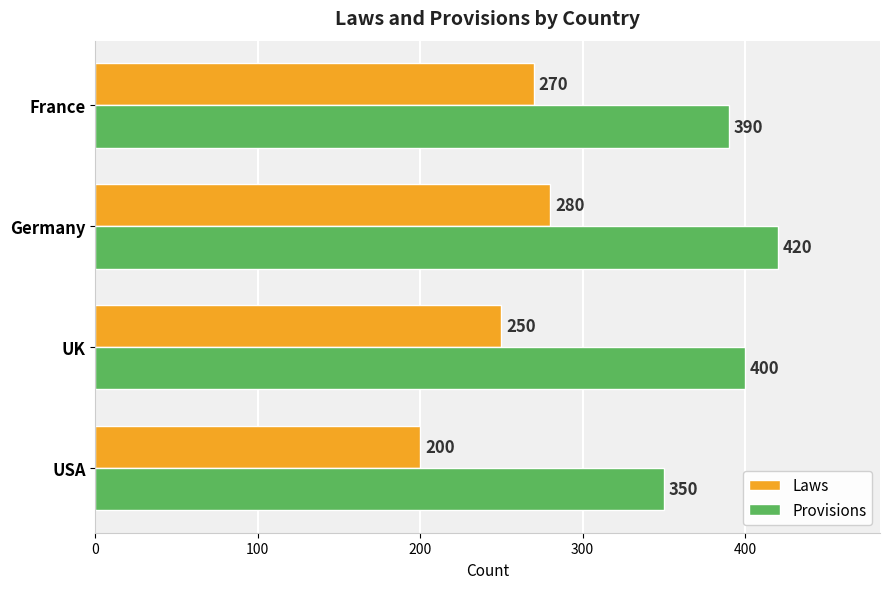

What is the difference between the maximum and second lowest values in the Laws series?

30